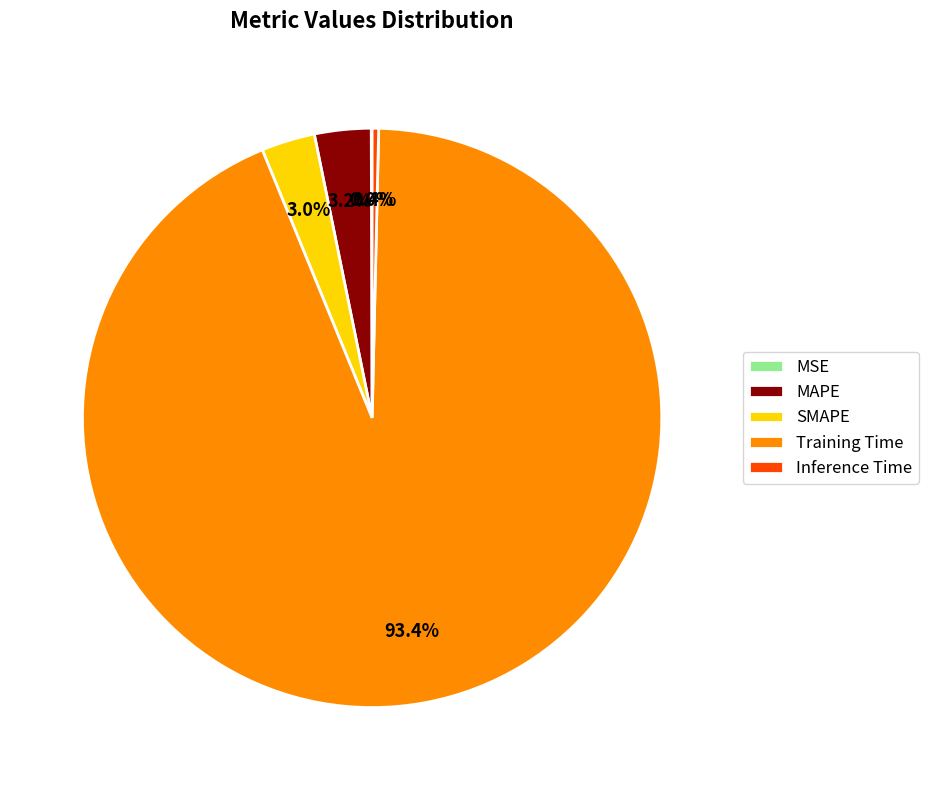

What percentage do SMAPE and Training Time together represent?

96.4%